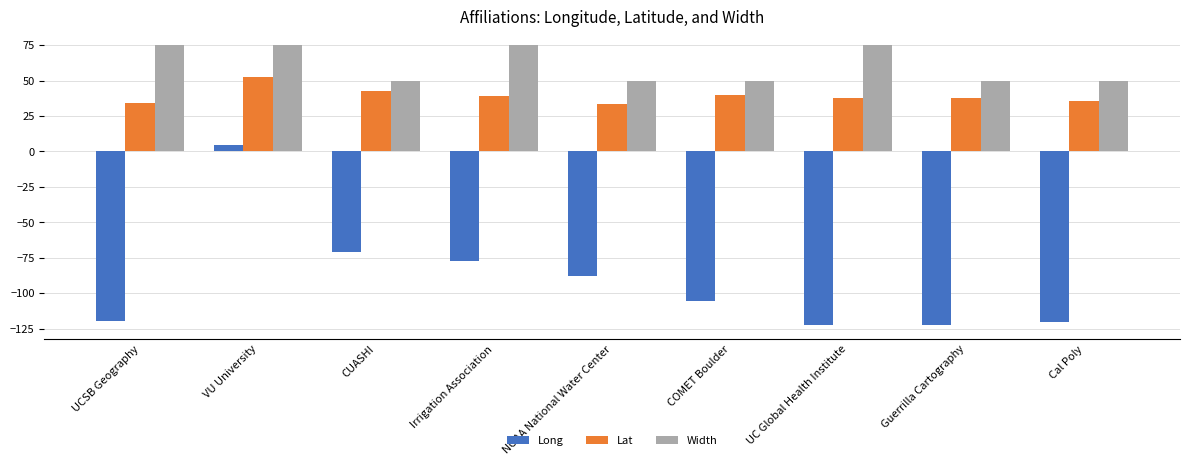

Is it true that Lat equals 40.0 at COMET Boulder?

True